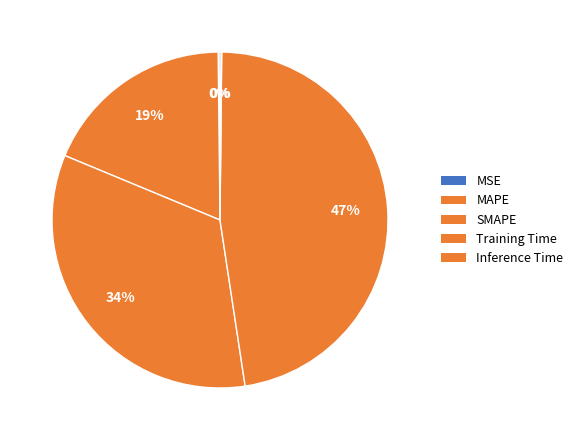

How much of the chart is everything except SMAPE?

66.3%